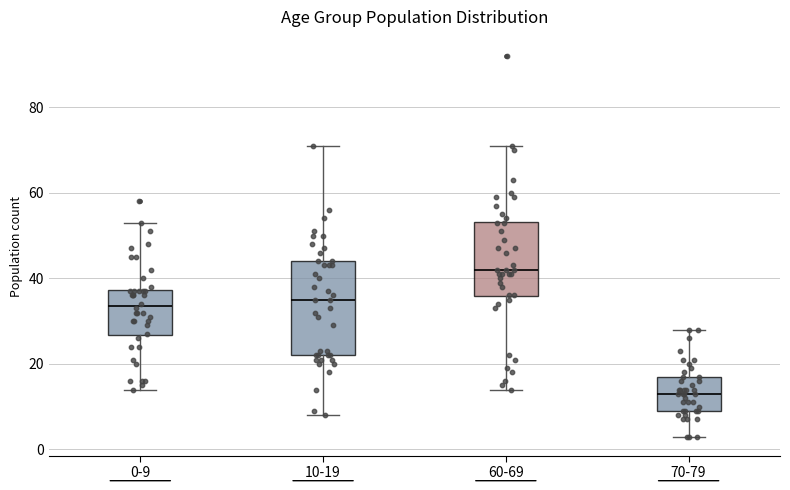

Where does the median line of the box for 70-79 sit on the y-axis? The values are not printed on the chart, so give them approximately, as read against the axis.

14